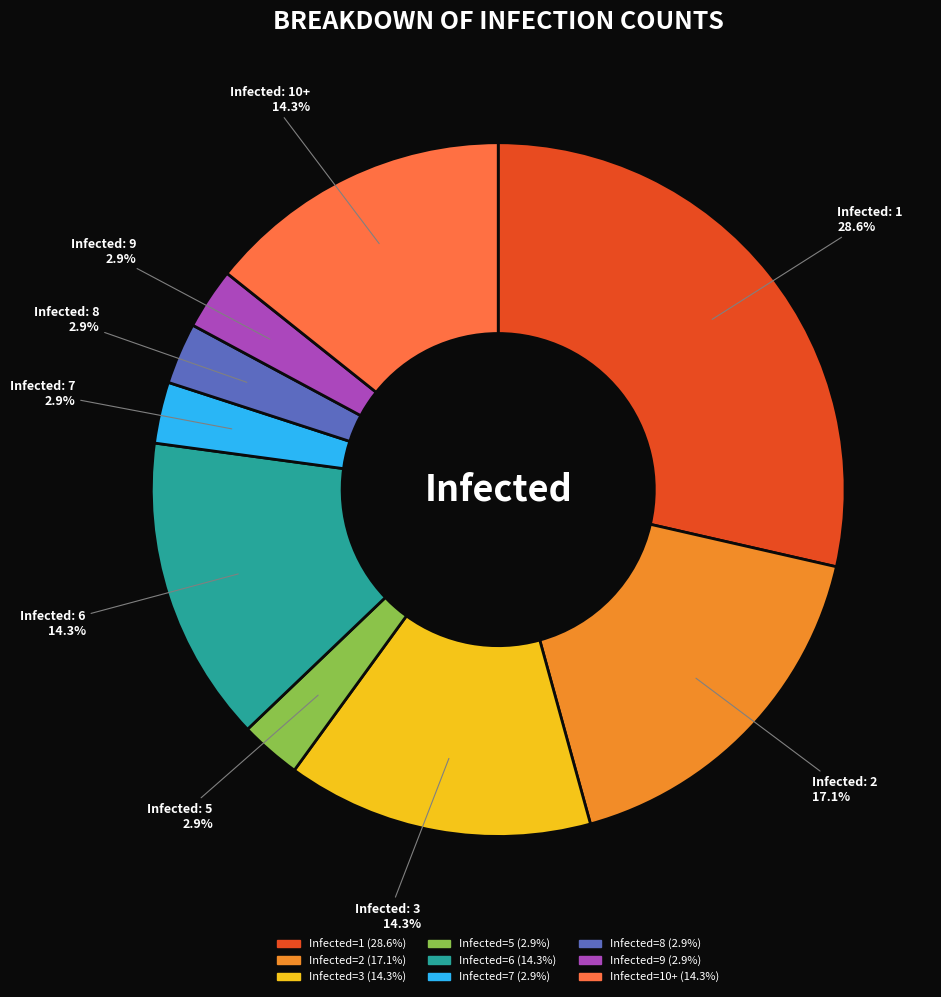

Does any single category account for the majority?

No